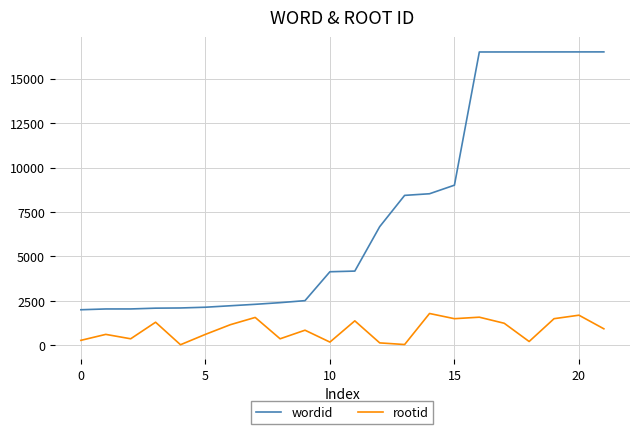

What is the difference between the maximum and minimum values in the wordid series?

14509